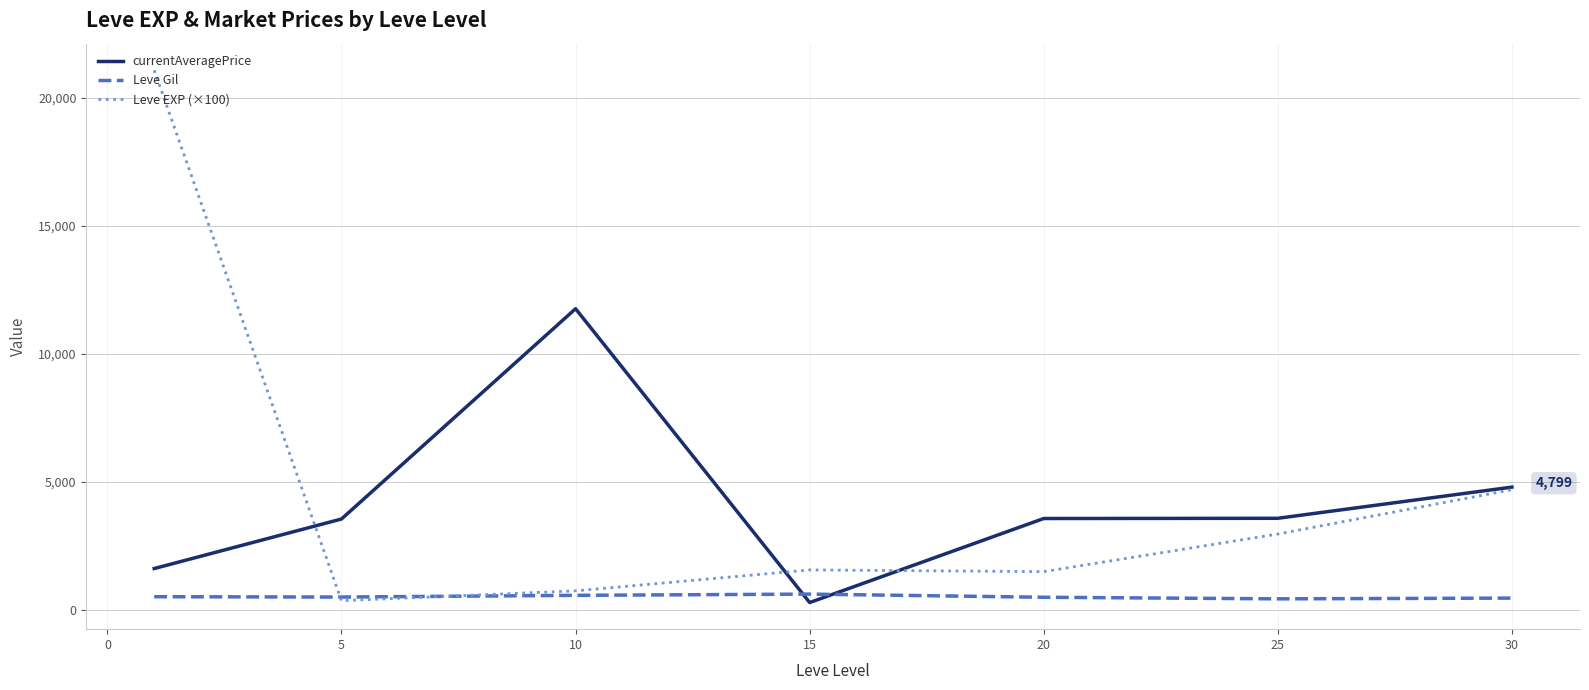

Which series has the widest spread of values?

Leve EXP (×100)